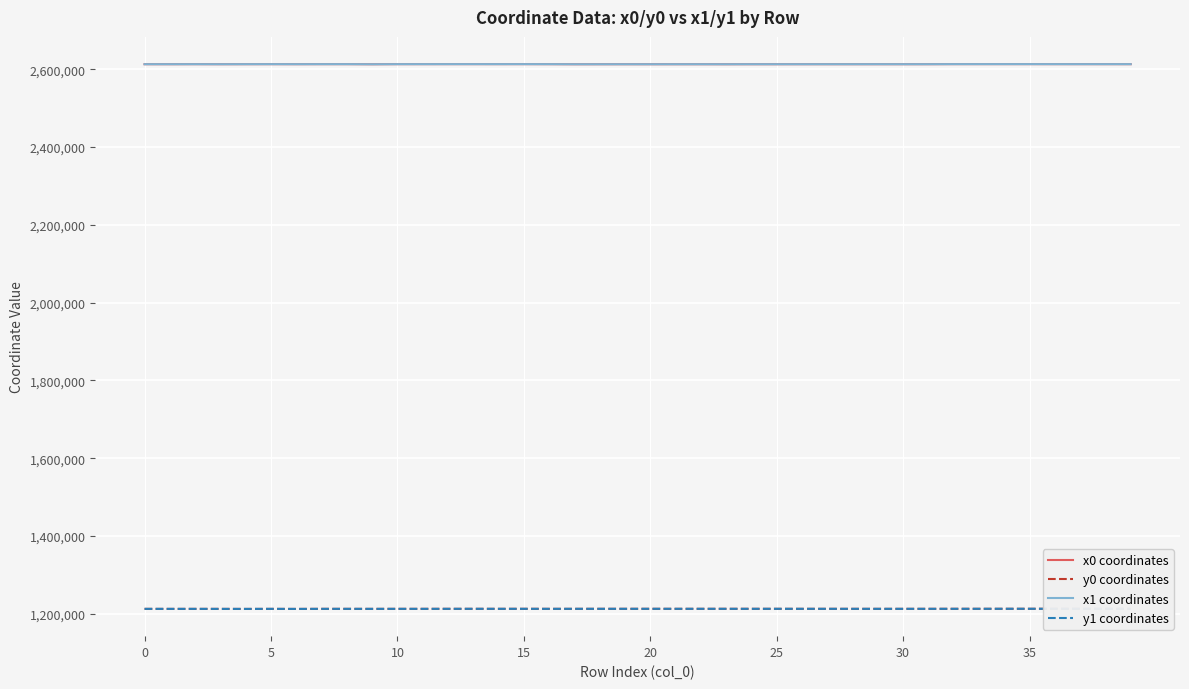

What is the difference between the second highest and second lowest values in the y0 coordinates series?

378.6